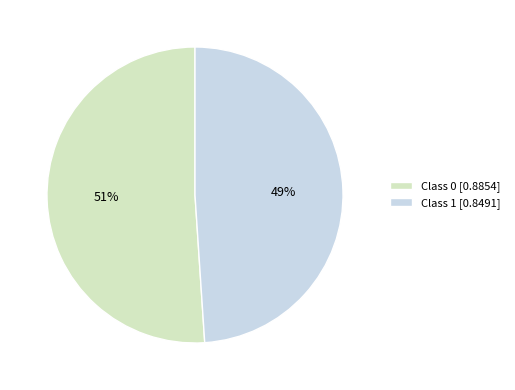

How many segments does this pie chart have?

2